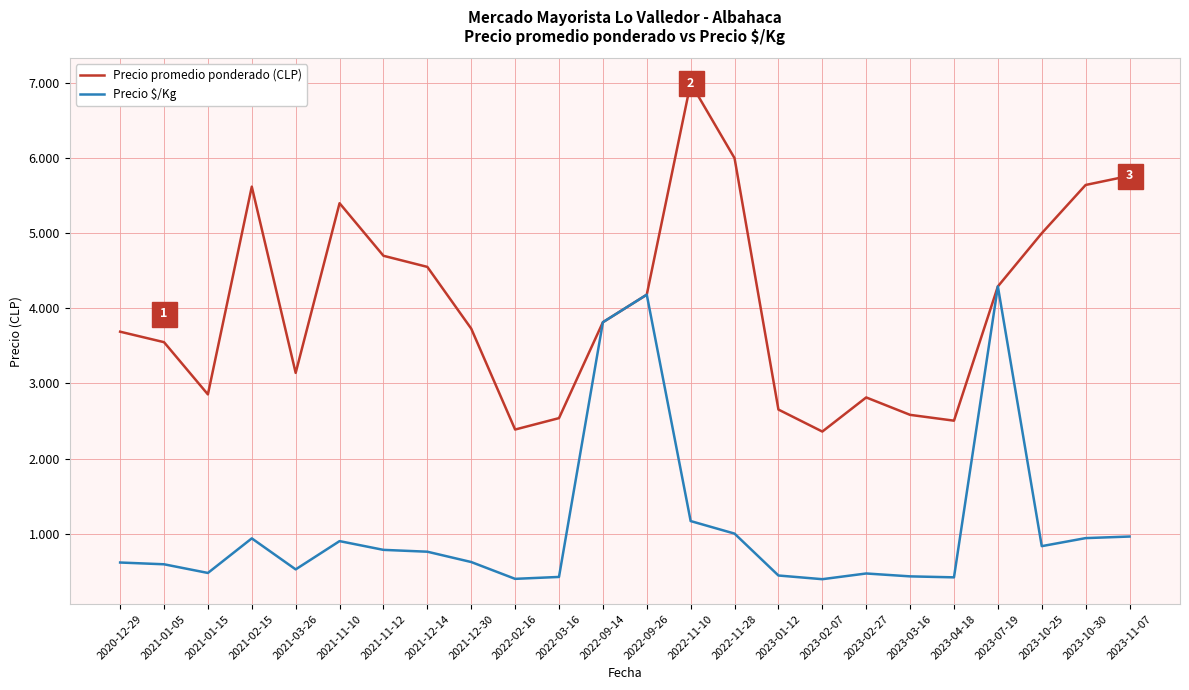

True or false: Precio $/Kg and Precio promedio ponderado (CLP) intersect in this chart.

False